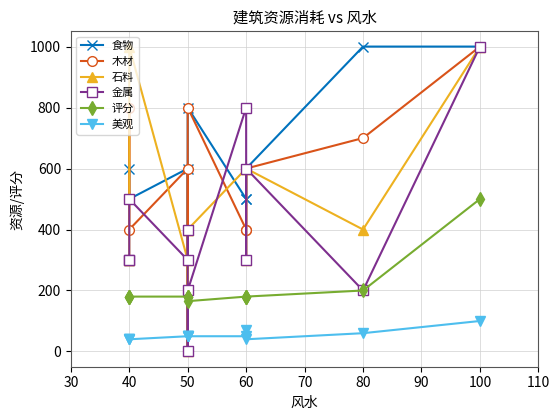

True or false: 美观 and 木材 intersect in this chart.

True